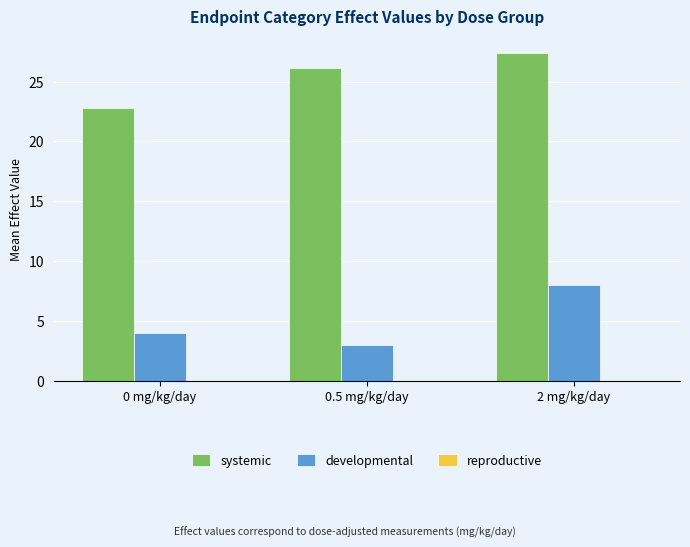

Are the bars horizontal?

No